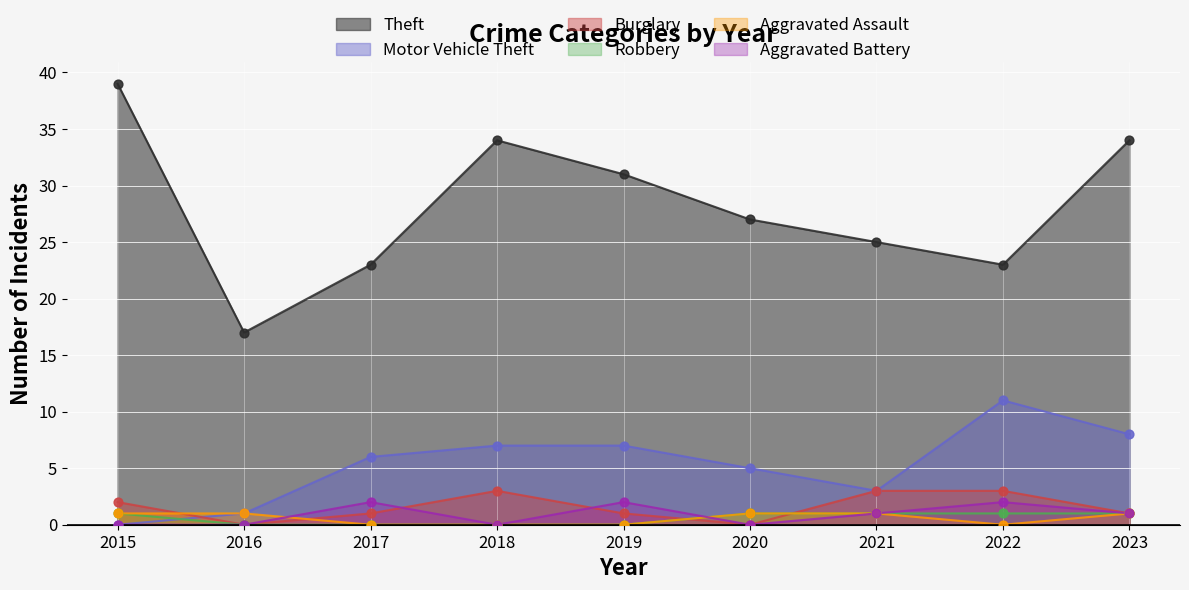

At which category is the sum across all series the highest?

2023